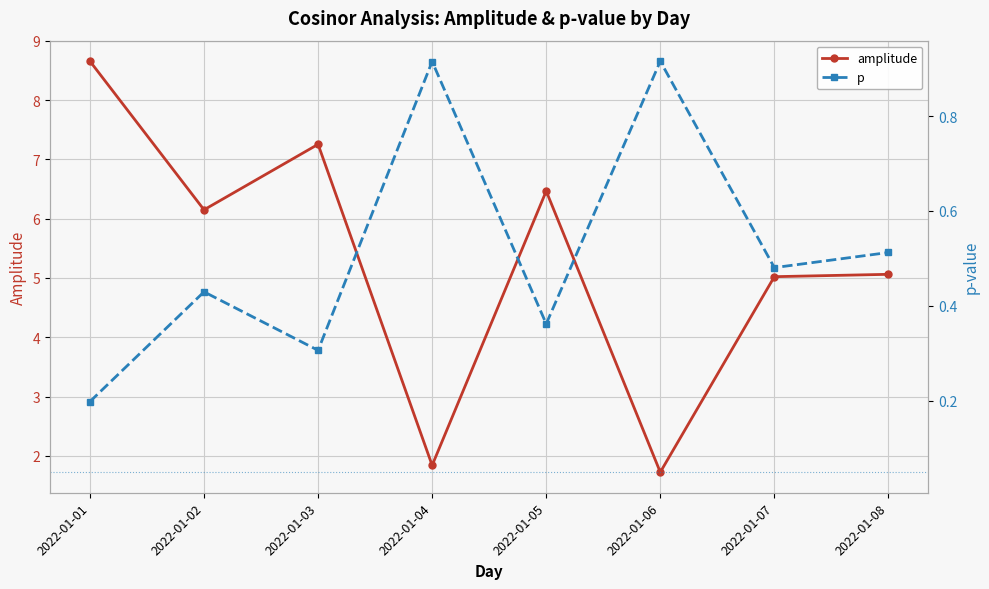

At which category does amplitude reach its first local peak?

2022-01-03